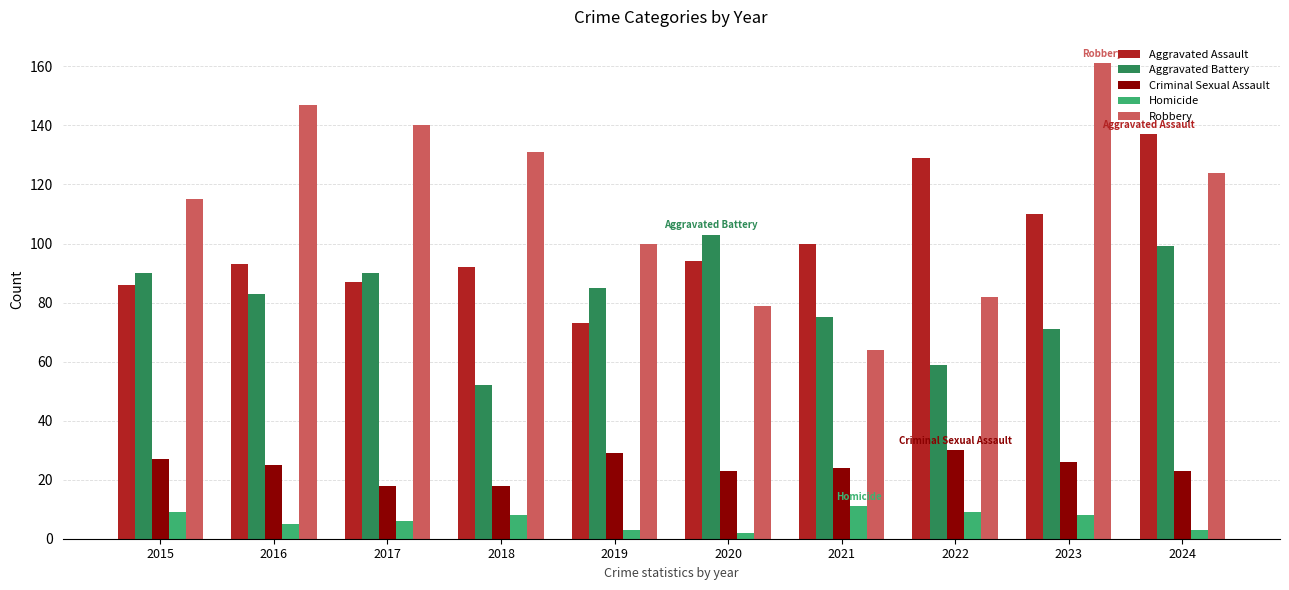

At how many categories does at least one series exceed 85?

10